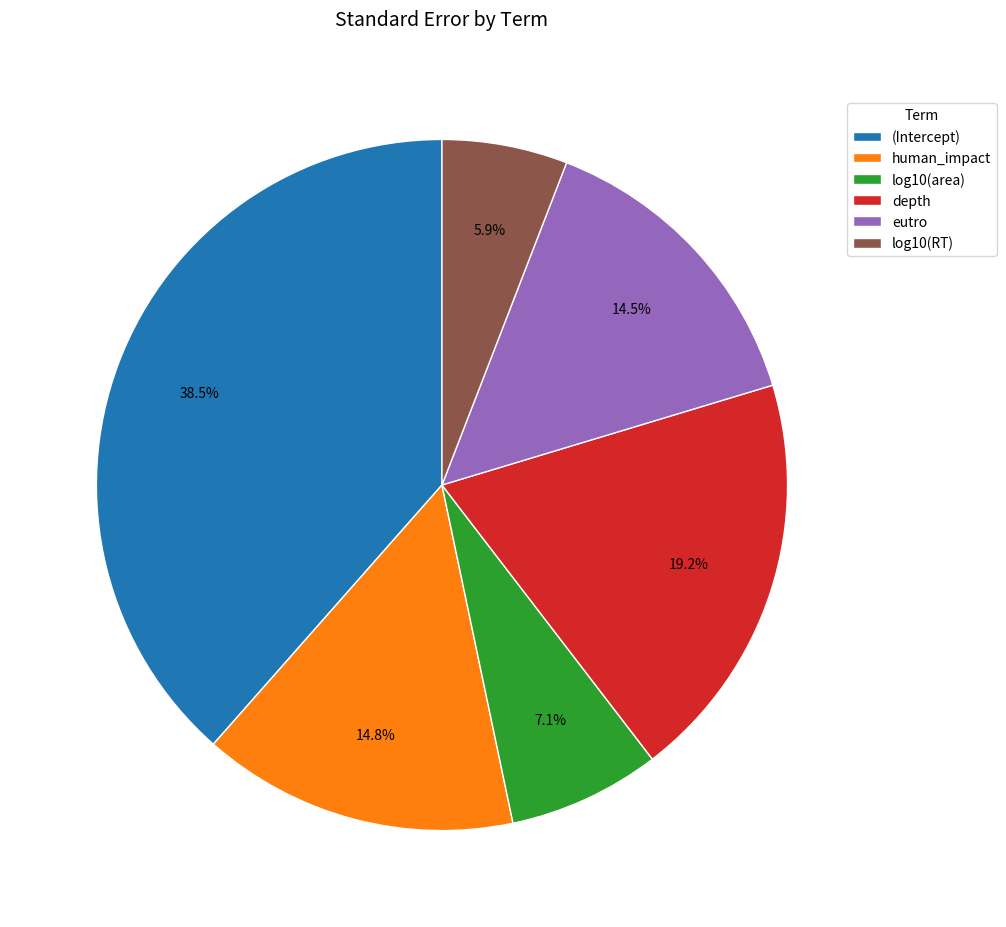

Is log10(area) the majority of the pie?

No